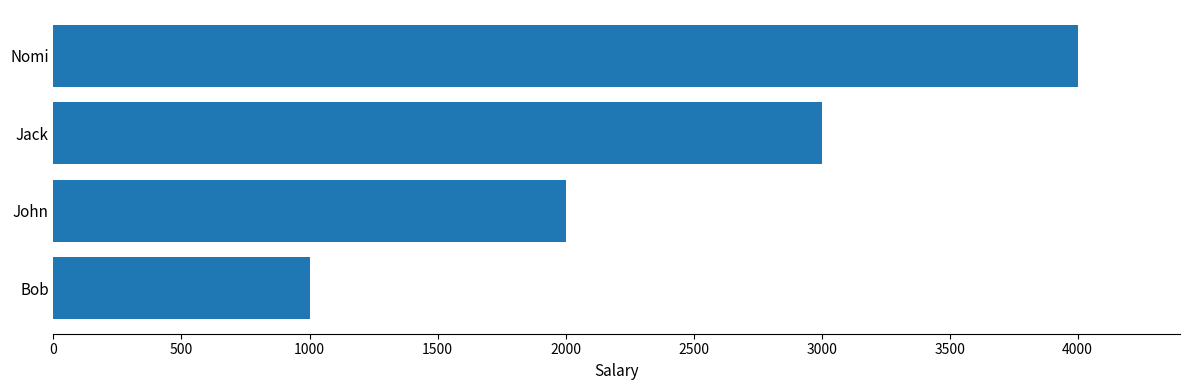

Does the chart contain any negative values?

No